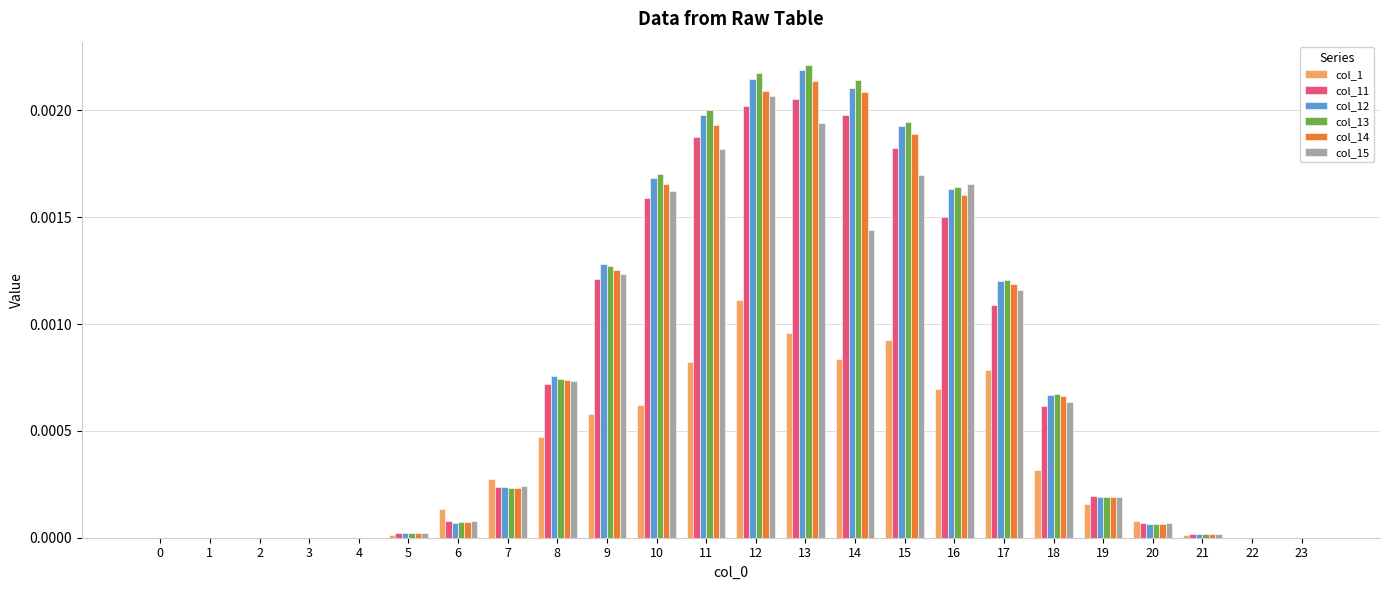

Is the value of col_14 at 22 greater than the value of col_12 at 7?

No